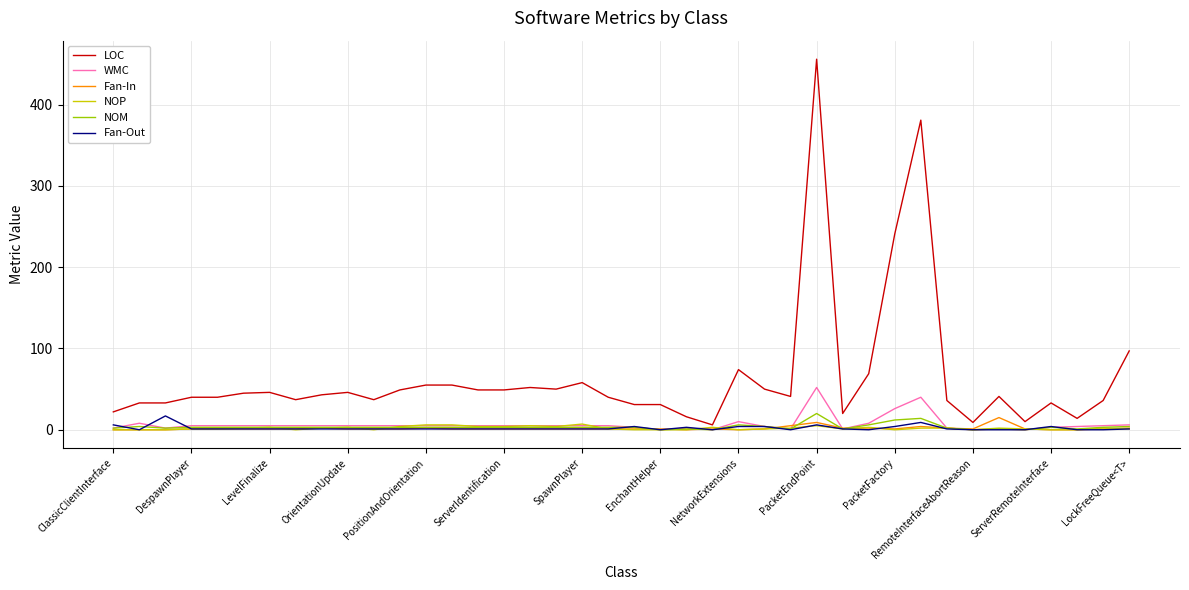

Which series has the largest range (max minus min)?

LOC